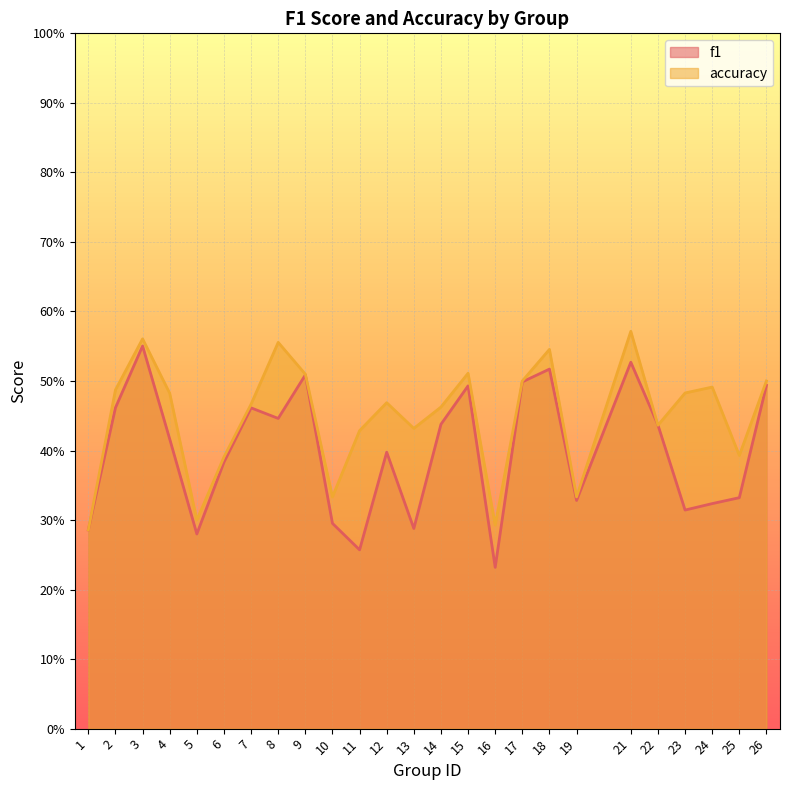

Between 11 and 25, which series saw the biggest shift?

f1